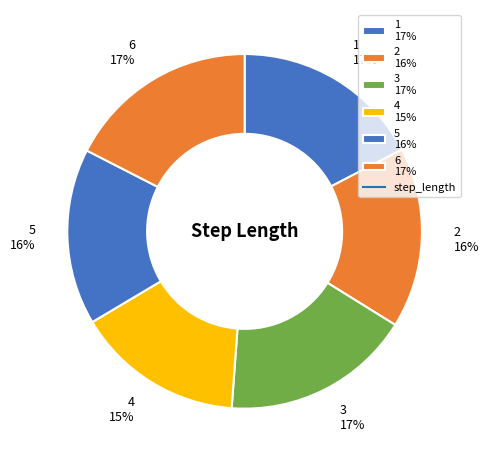

To the nearest percent, what is the difference between the largest and smallest slice percentages?

2%